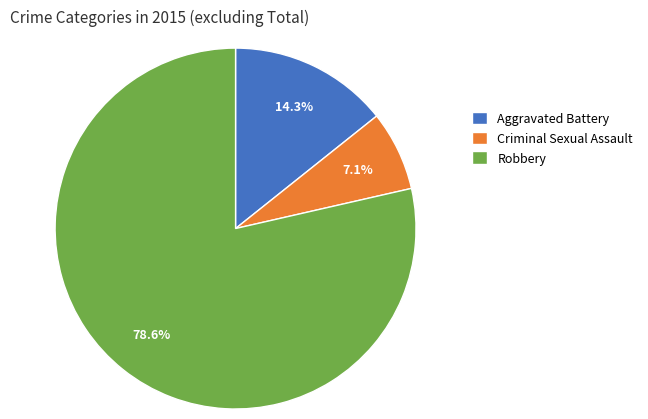

The Aggravated Battery slice represents 14% of the pie. True or false?

True